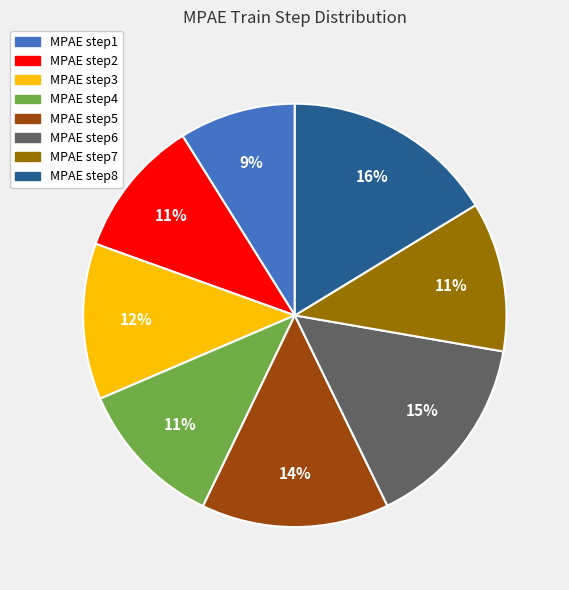

How many slices are in this pie chart?

8